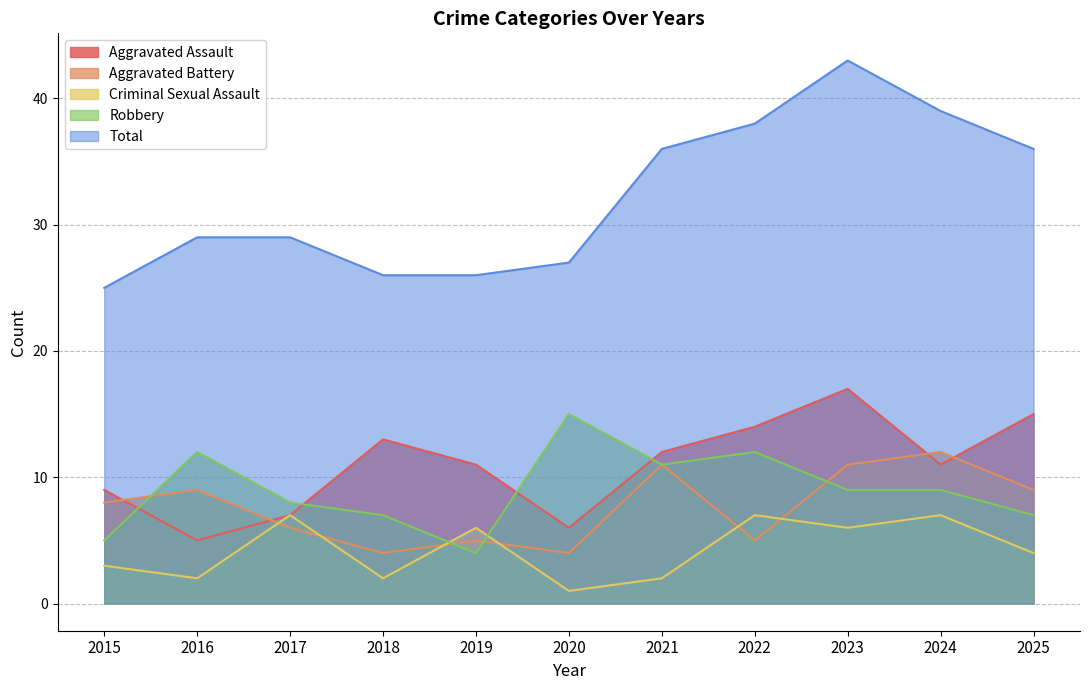

What is the value of the Robbery point at the 7th from the left?

11